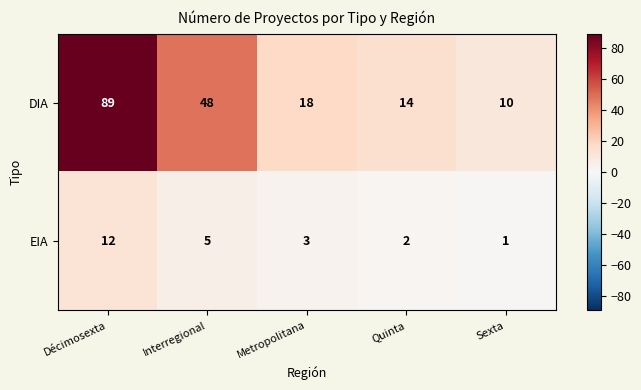

What is the difference between the maximum and minimum values in the DIA series?

79